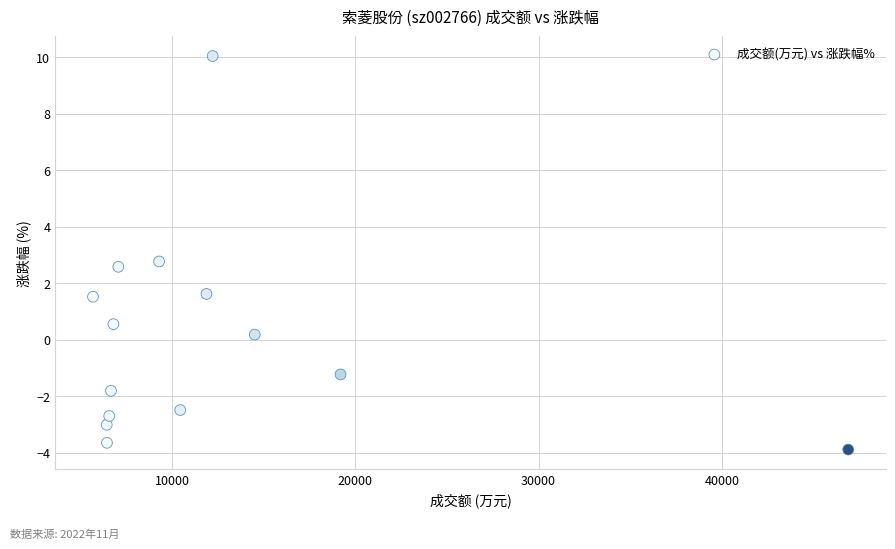

What is the range of Y values (max minus min)?

13.9